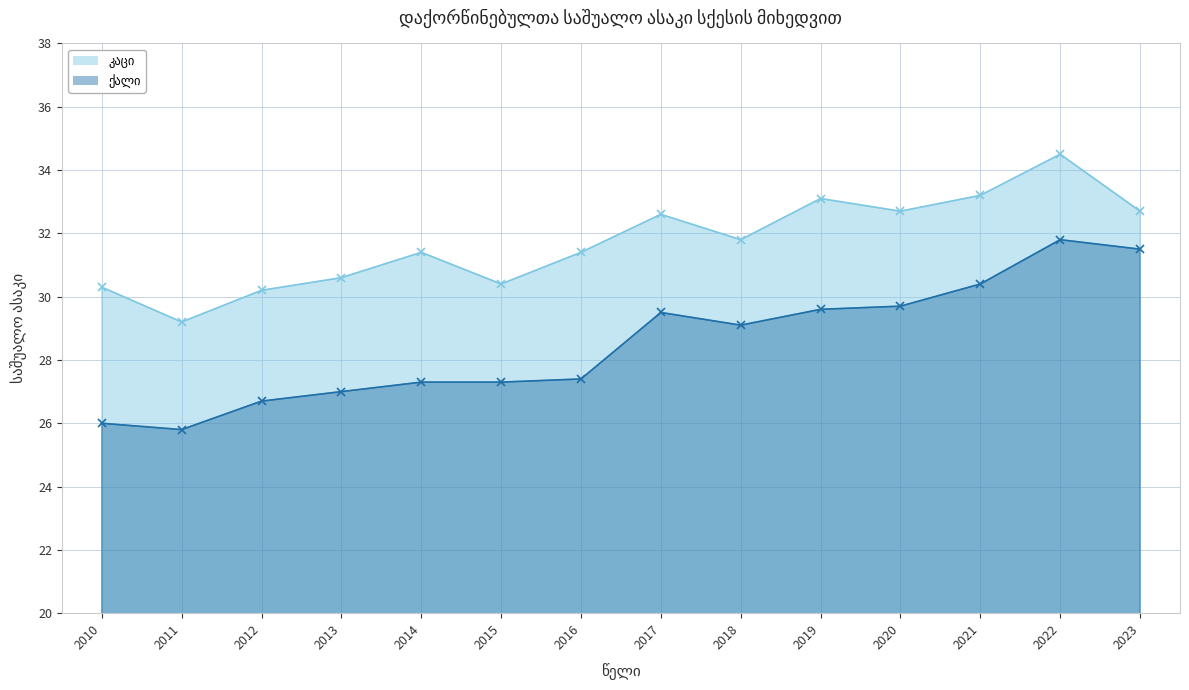

Rank the categories by კაცი value from highest to lowest.

2022, 2021, 2019, 2020, 2023, 2017, 2018, 2014, 2016, 2013, 2015, 2010, 2012, 2011